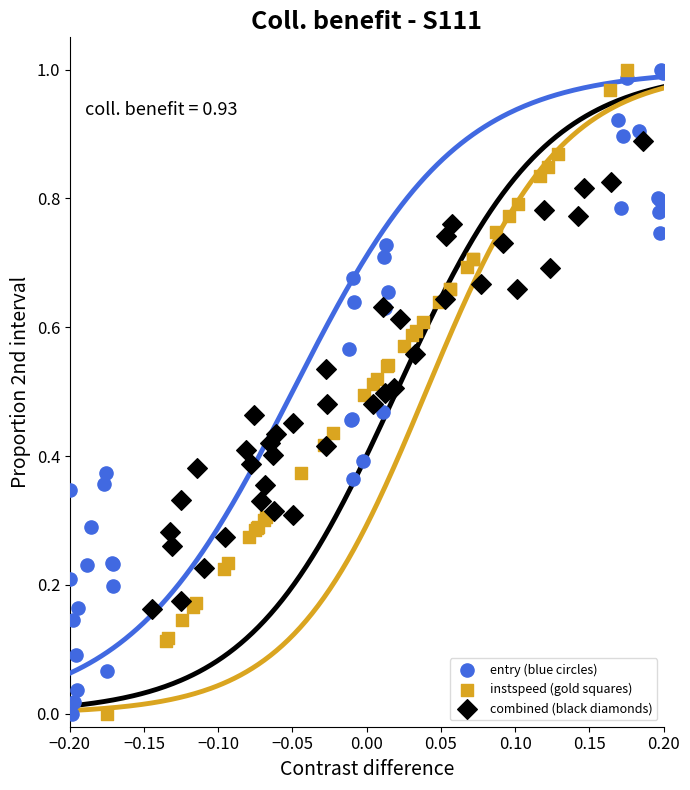

What are all the series names shown in the legend?

entry (blue circles), instspeed (gold squares), combined (black diamonds)